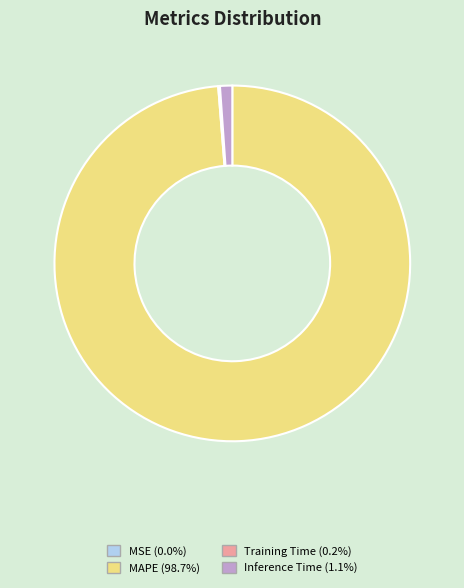

Is there a majority slice in this chart?

Yes